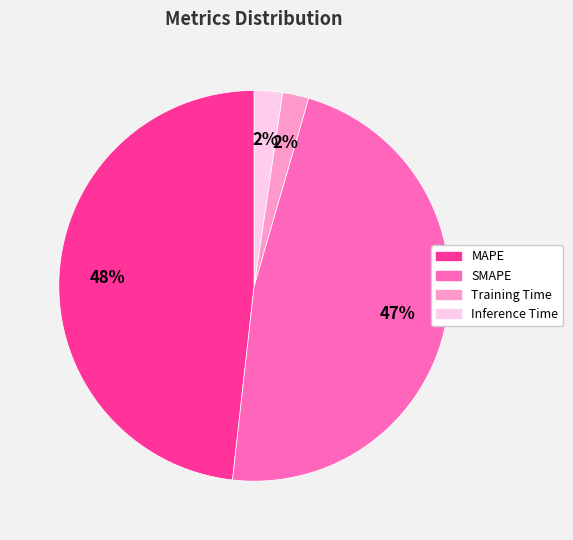

Which category has the biggest portion of the pie?

MAPE